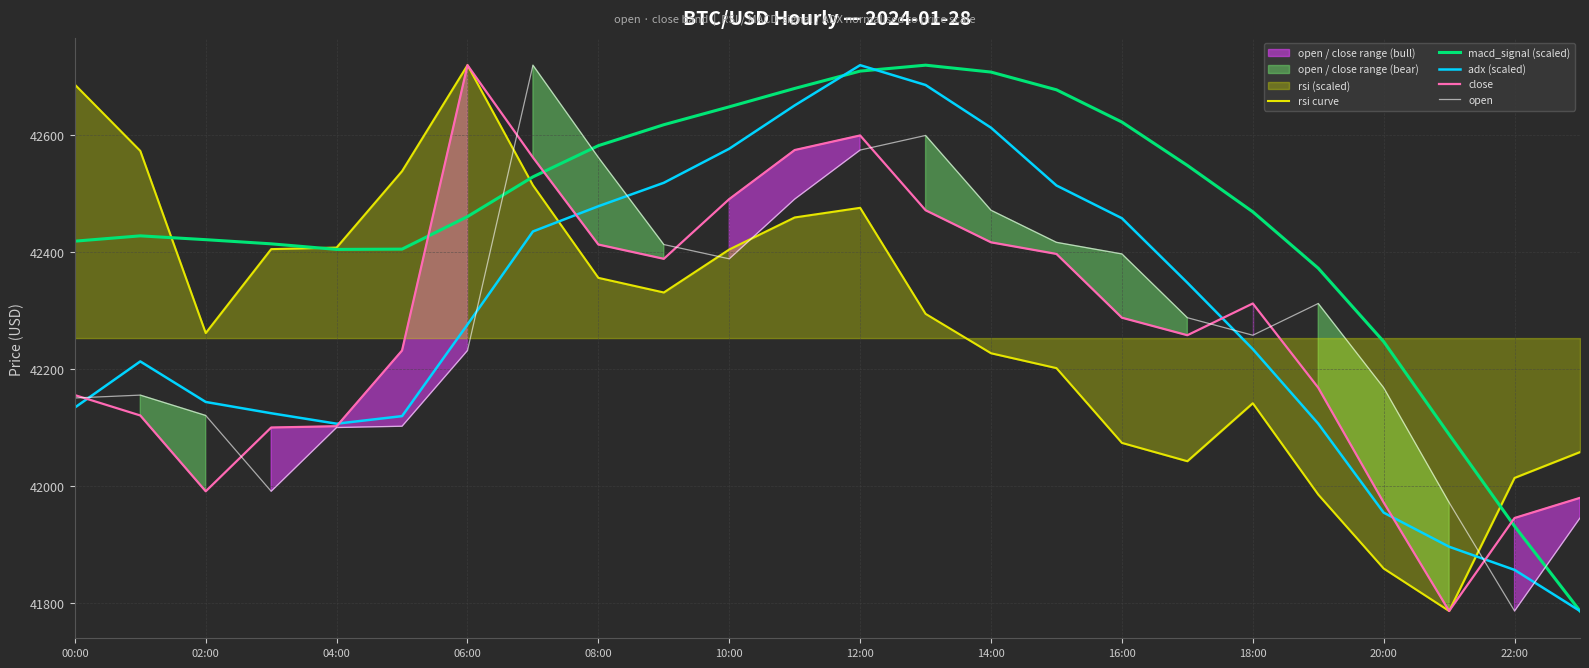

At which label is close closest to 42253?

17